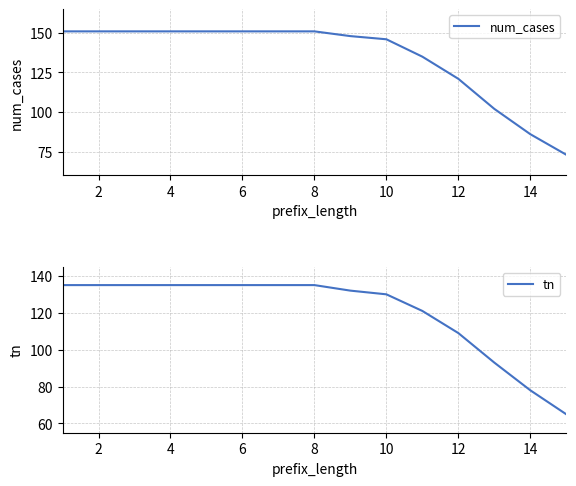

Which series has the largest total across all categories?

num_cases